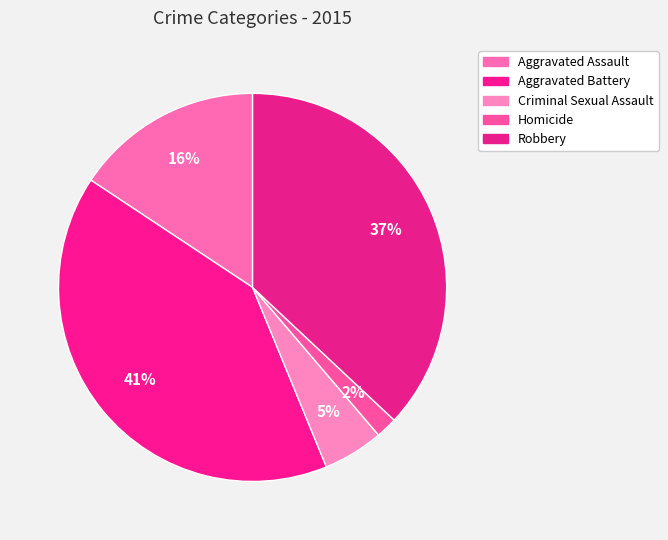

Which slice is the largest?

Aggravated Battery